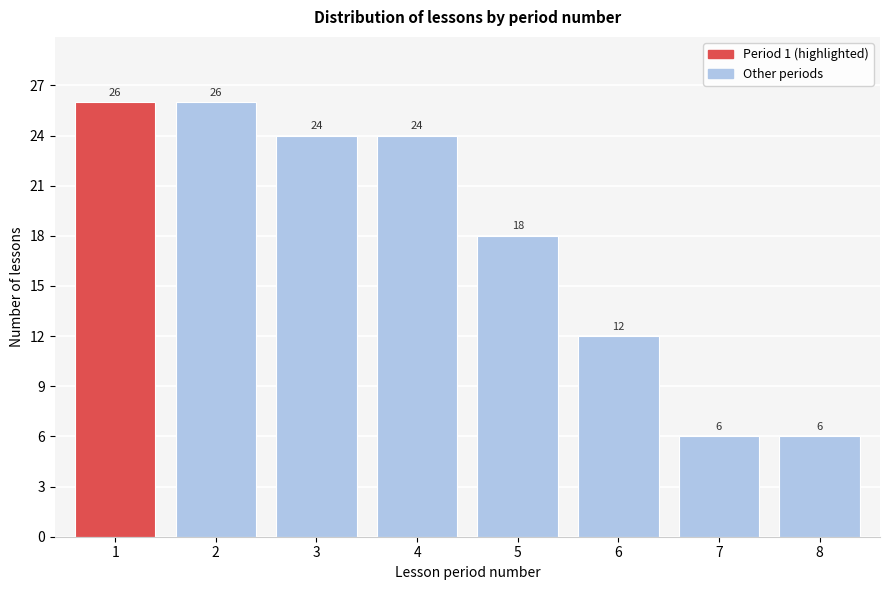

Reading left to right, list every bar in this chart as the range it spans on the x-axis followed by its height.

0.5 to 1.5: 26
1.5 to 2.5: 26
2.5 to 3.5: 24
3.5 to 4.5: 24
4.5 to 5.5: 18
5.5 to 6.5: 12
6.5 to 7.5: 6
7.5 to 8.5: 6